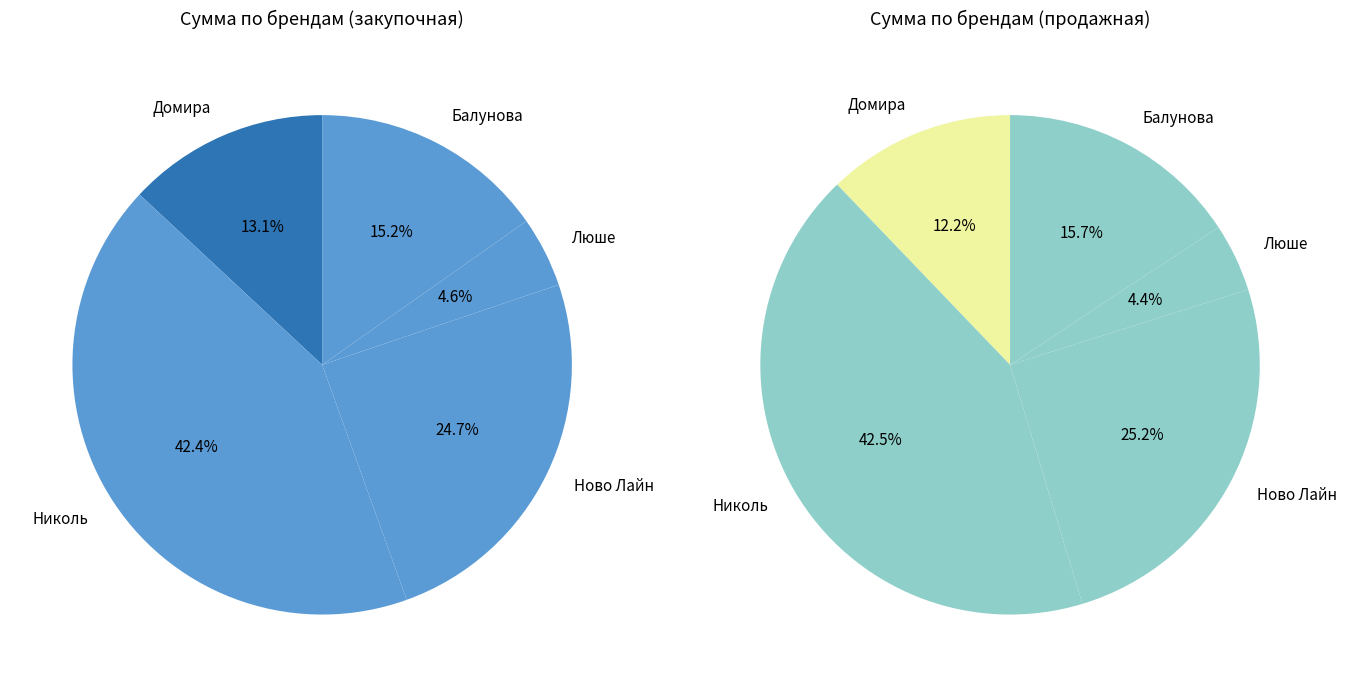

To the nearest percent, what portion does Домира represent?

13%